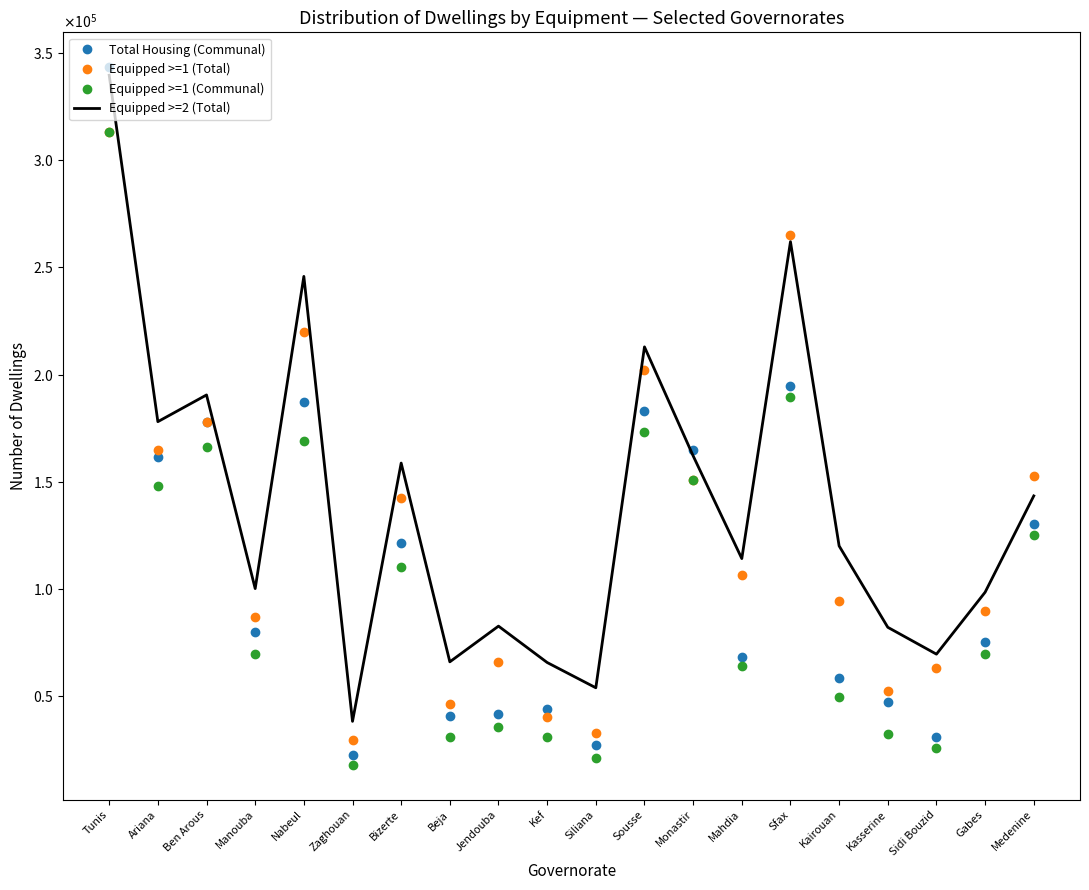

Is the value of Equipped >=2 (Total) at Manouba greater than the value of Total Housing (Communal) at Beja?

Yes